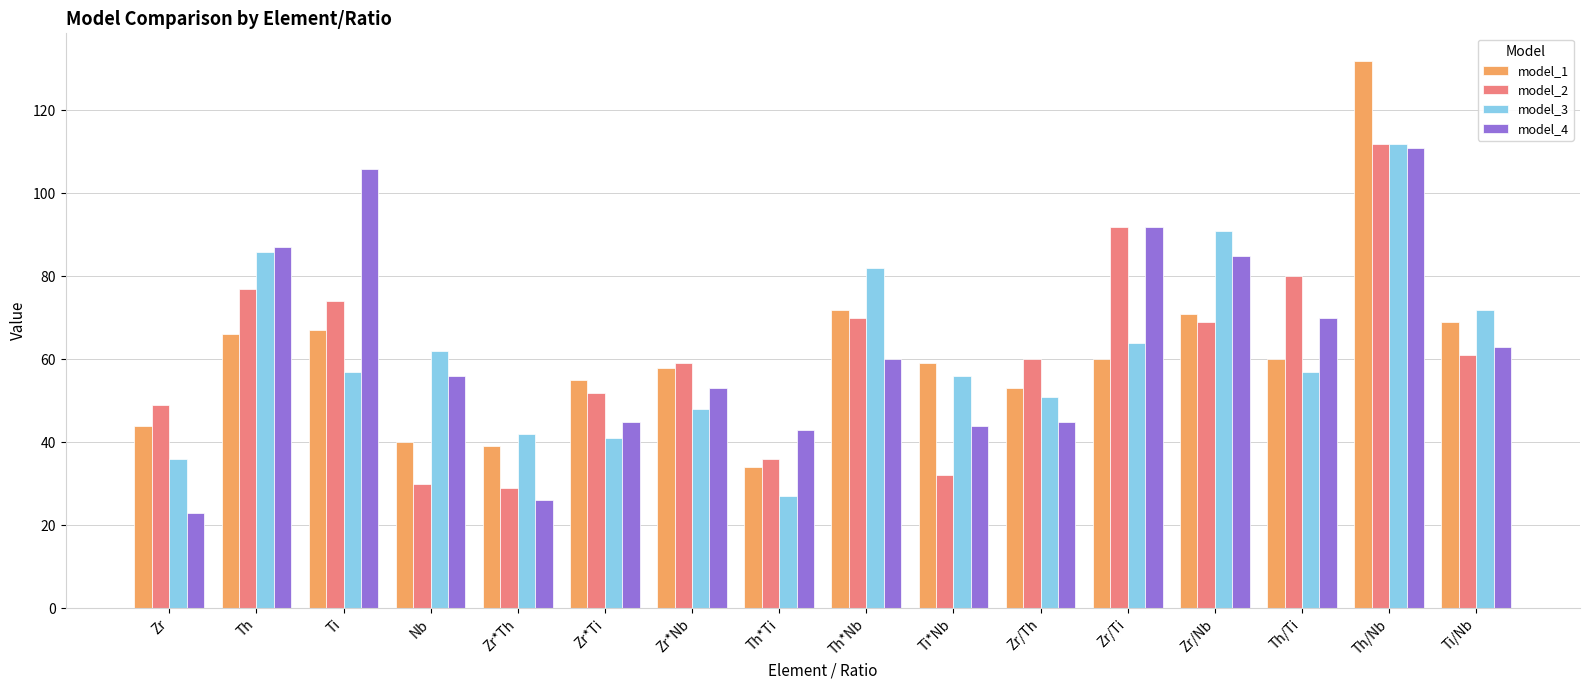

What is the average value of the model_4 series?

63